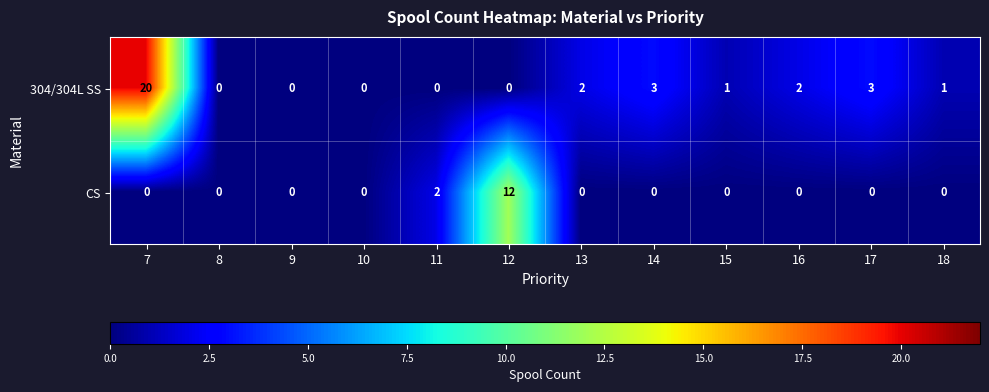

Reading left to right, what are all the values shown in this chart?

304/304L SS: 20	0	0	0	0	0	2	3	1	2	3	1
CS: 0	0	0	0	2	12	0	0	0	0	0	0